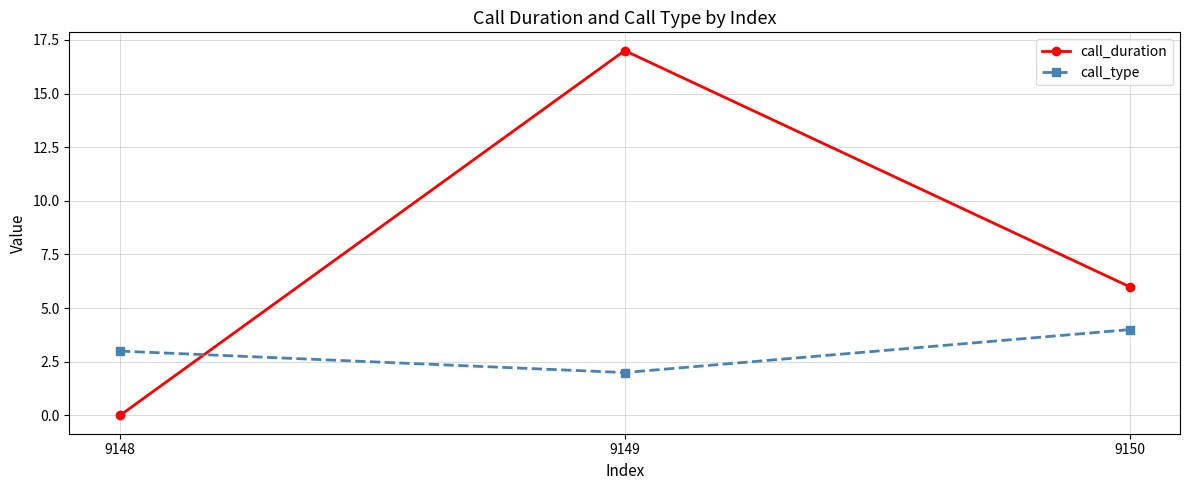

What is the greatest value displayed?

17